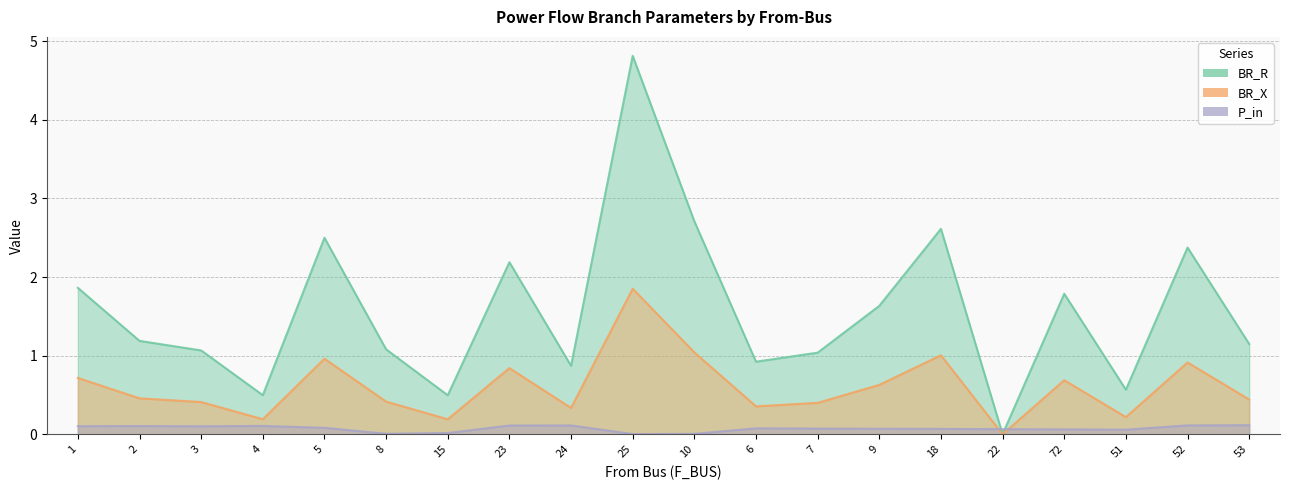

List the labels in order of P_in value, smallest first.

25, 10, 8, 15, 51, 72, 22, 18, 9, 7, 6, 5, 3, 1, 2, 4, 23, 24, 52, 53